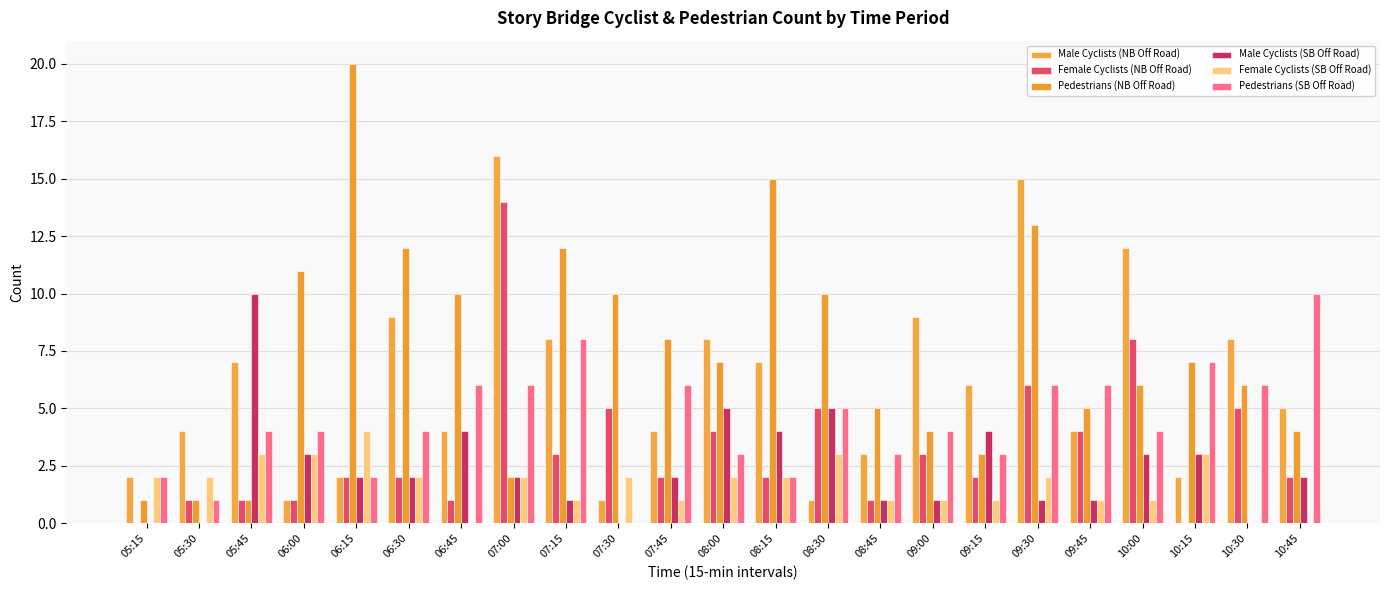

How many series are shown in this chart?

6